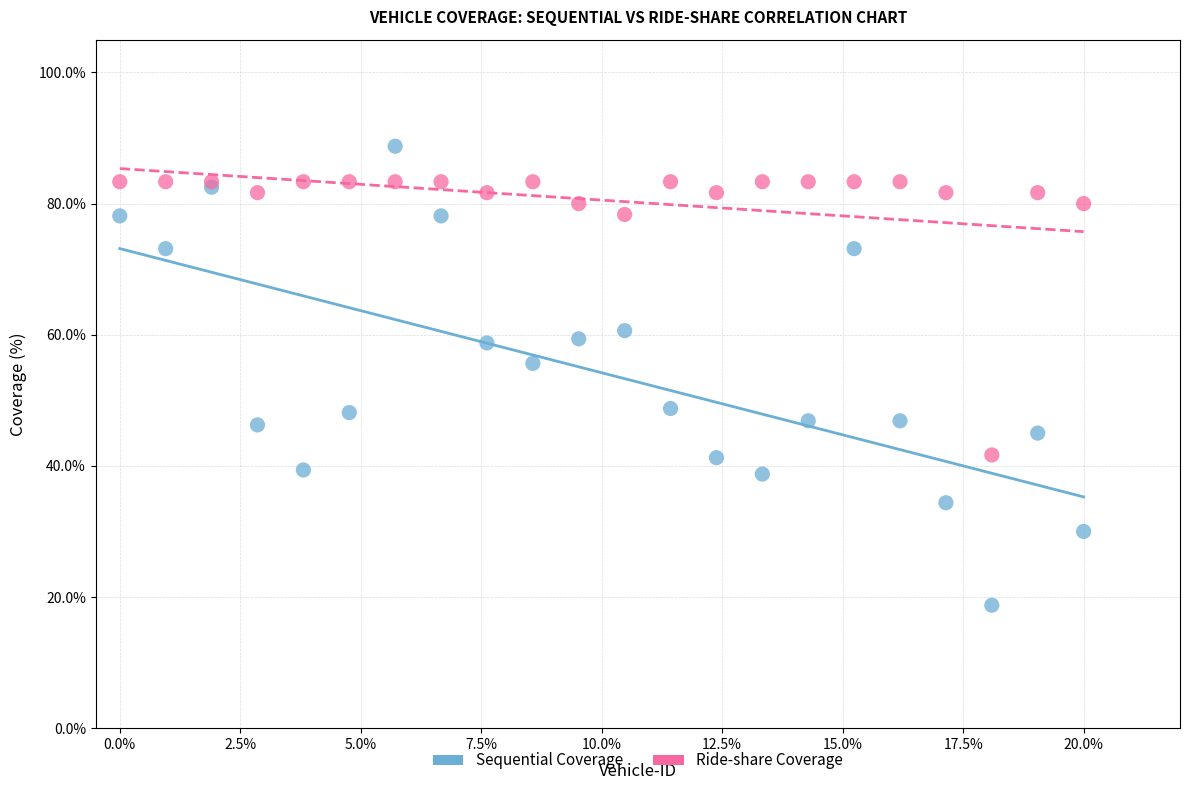

What are all the series names shown in the legend?

Sequential Coverage, Ride-share Coverage